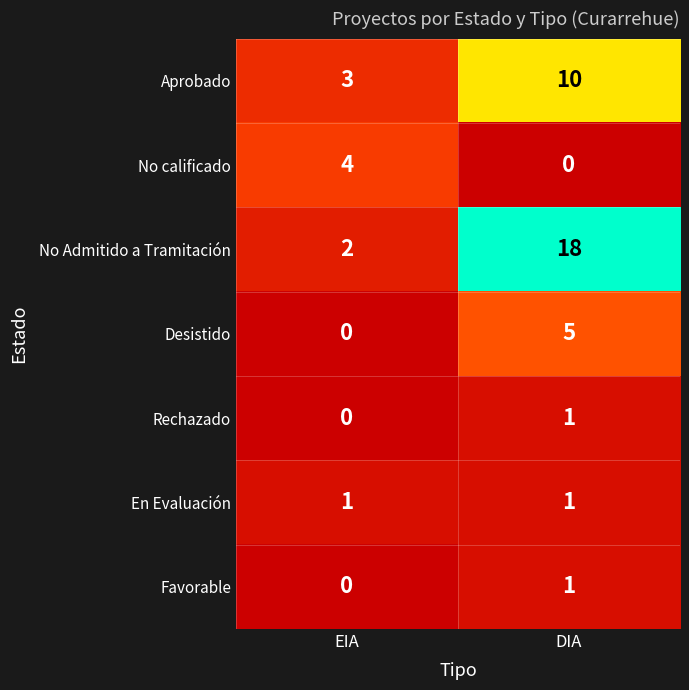

What is the difference between the highest and lowest values at DIA?

18